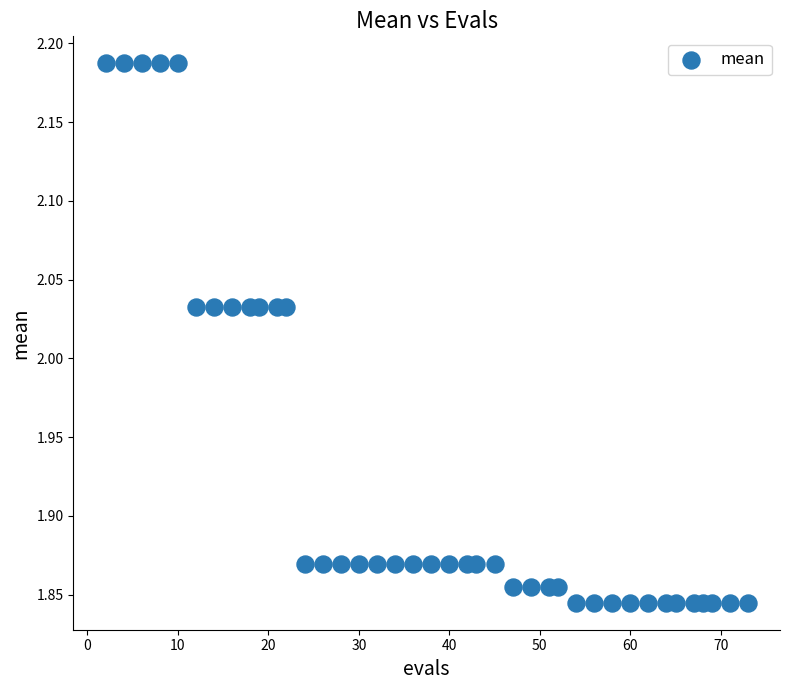

What is the range of X values (max minus min)?

71.0